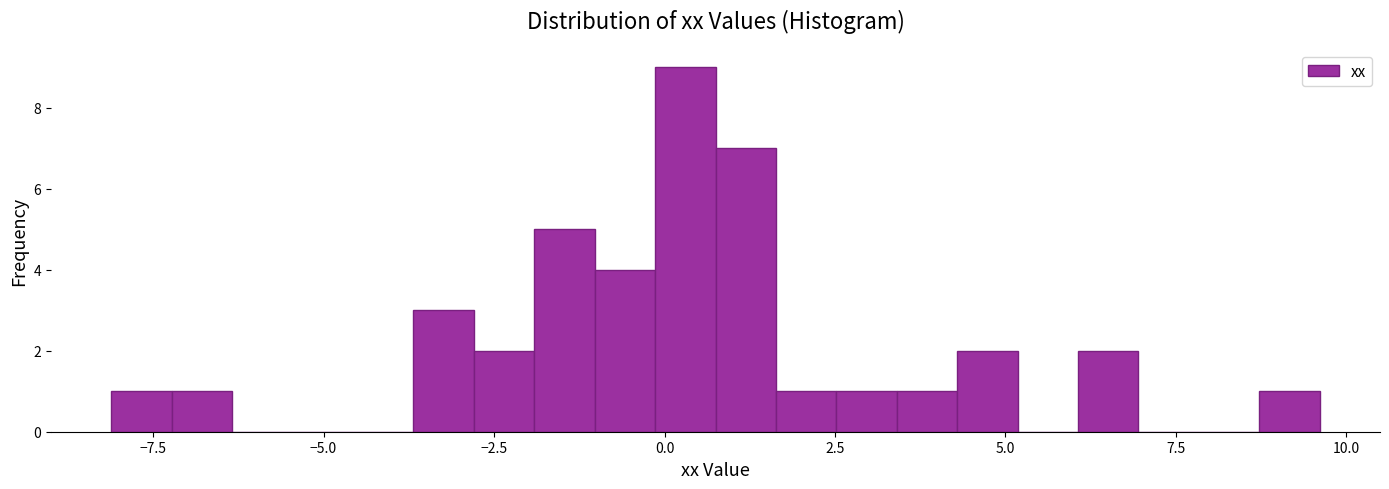

Around what value on the x-axis is the tallest bar? Give the approximate position of its centre, as read against the axis.

0.5